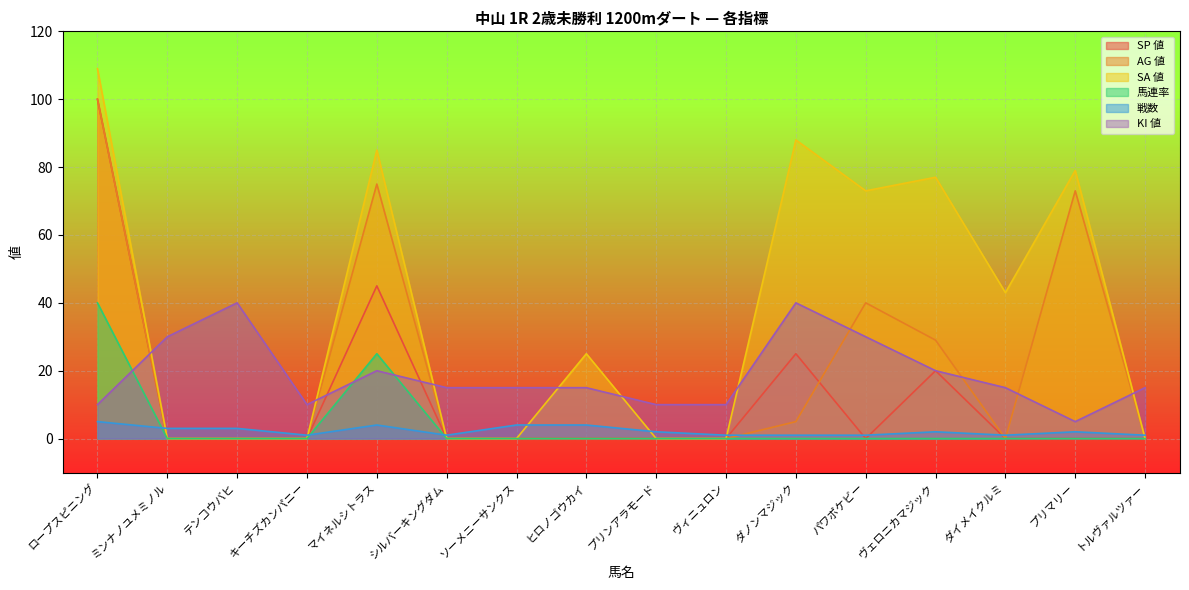

Reading left to right, extract all data points from this chart.

SP 値: 100	0	0	0	45	0	0	0	0	0	25	0	20	0	0	0
AG 値: 100	0	0	0	75	0	0	0	0	0	5	40	29	0	73	0
SA 値: 109	0	0	0	85	0	0	25	0	0	88	73	77	43	79	0
馬連率: 40	0	0	0	25	0	0	0	0	0	0	0	0	0	0	0
戦数: 5	3	3	1	4	1	4	4	2	1	1	1	2	1	2	1
KI 値: 10	30	40	10	20	15	15	15	10	10	40	30	20	15	5	15